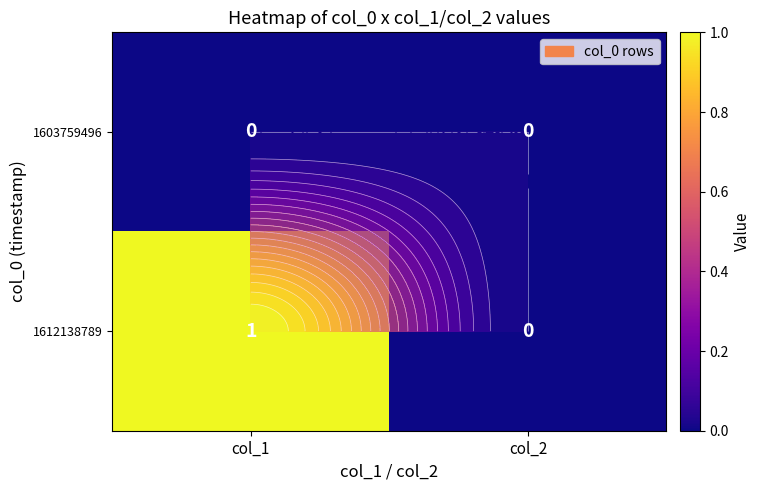

Which category has the lowest value in the 1603759496 series?

col_1